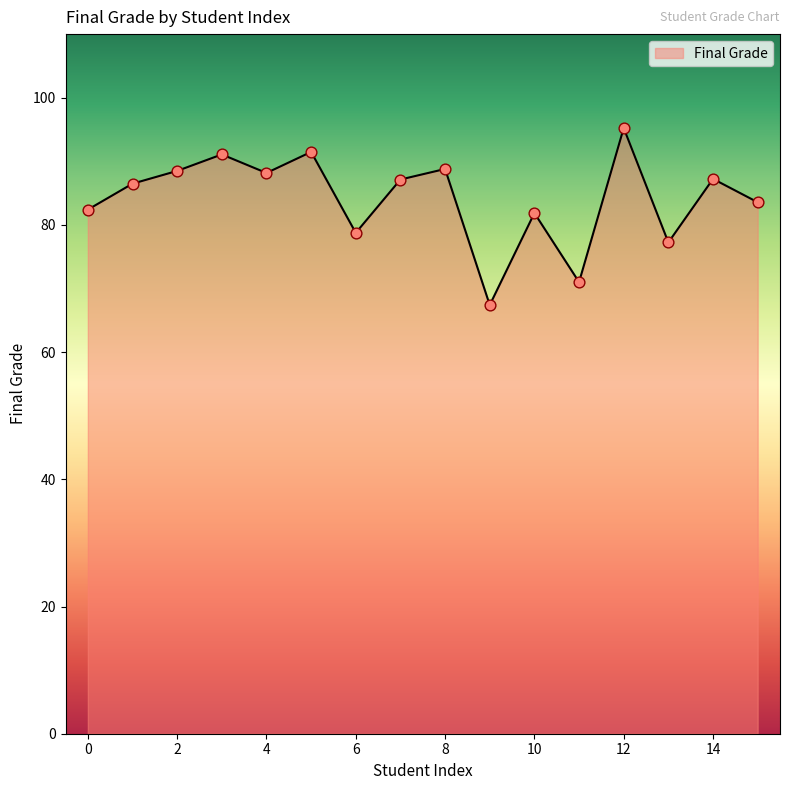

What is the difference between the maximum and minimum values?

27.8